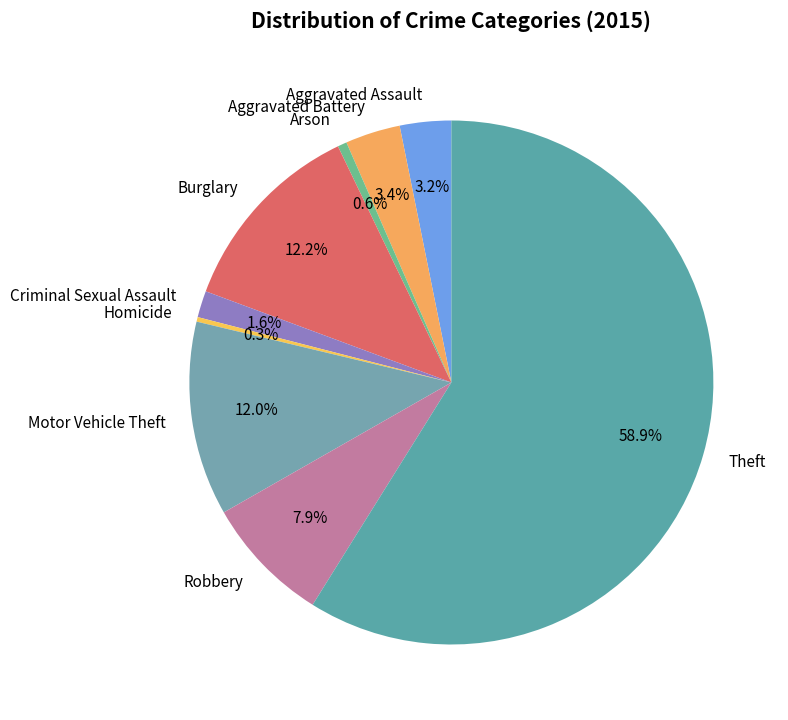

Between Theft and Aggravated Battery, which is larger?

Theft